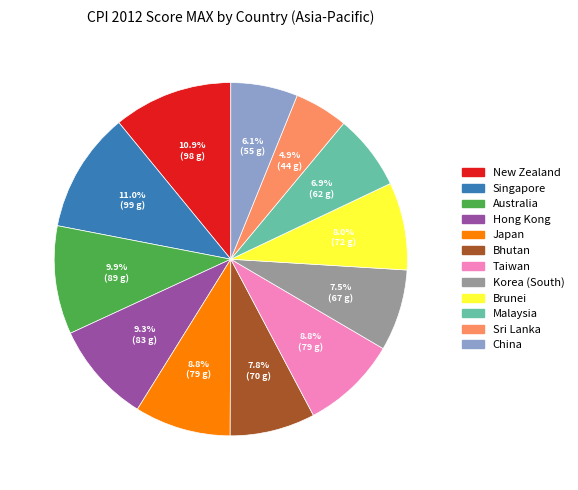

To the nearest percent, what is the difference between the Malaysia and New Zealand slice percentages?

4%